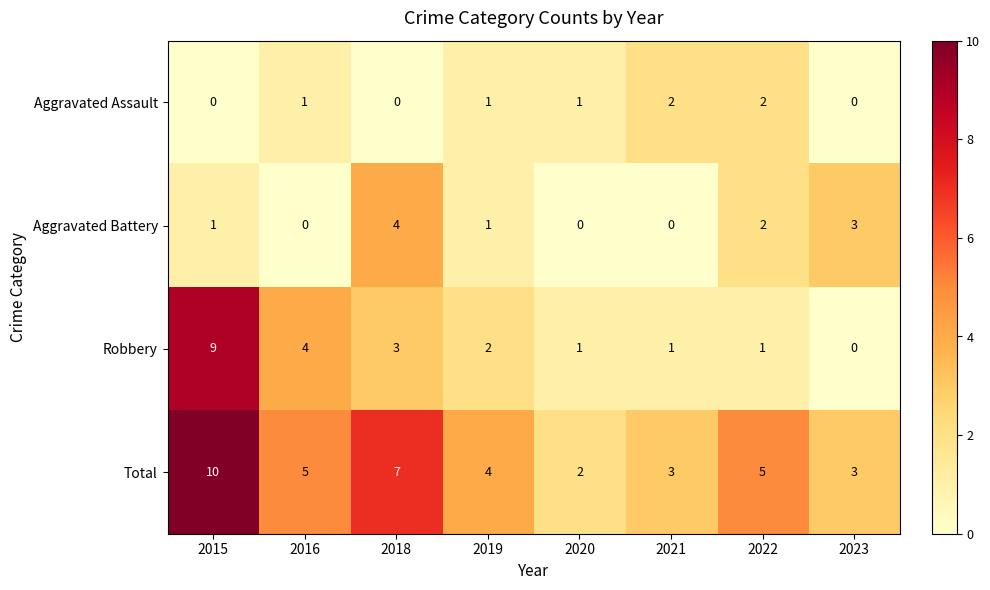

Is it true that Aggravated Assault equals 0 at 2015?

True